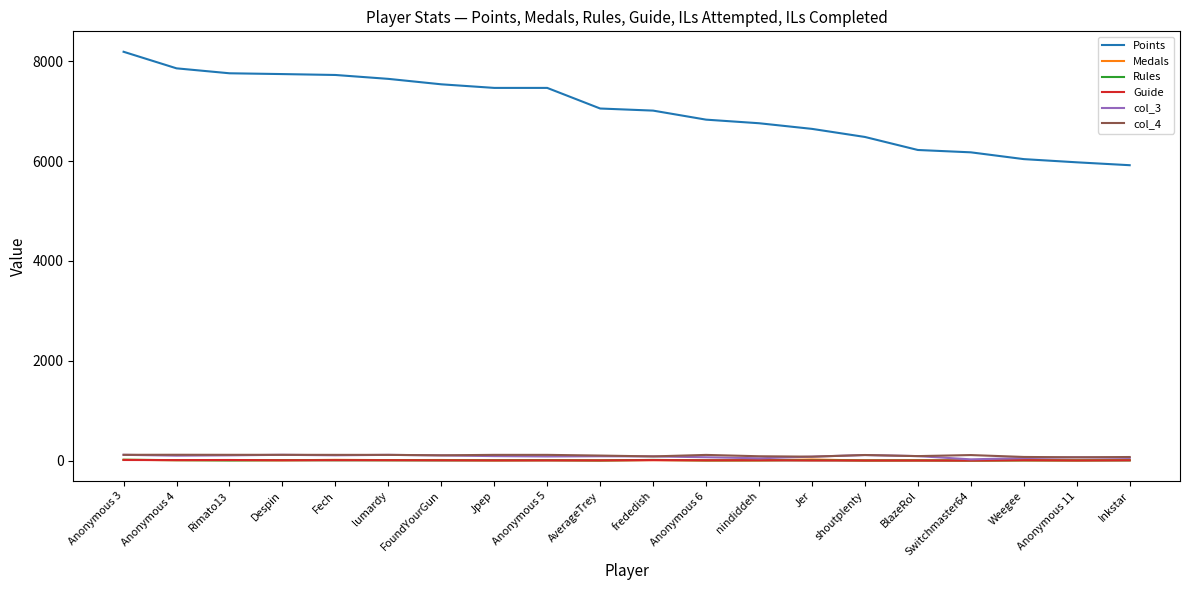

What is the average value of the Medals series?

7